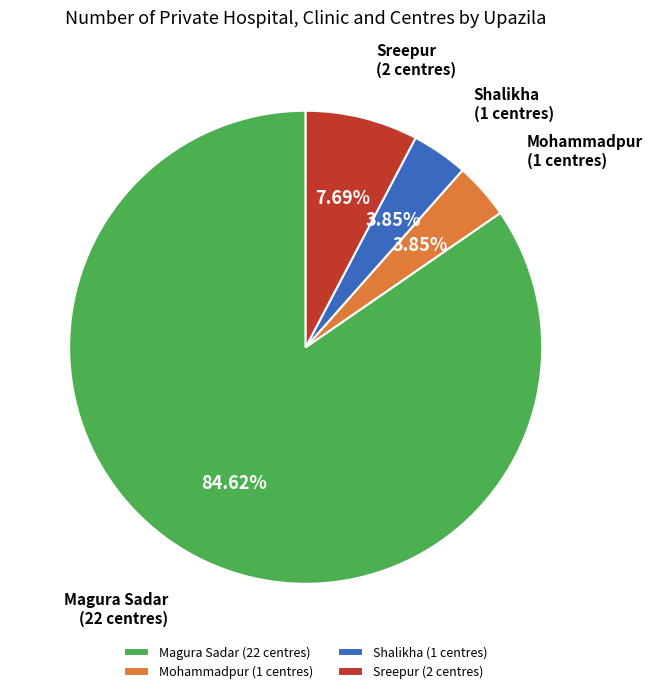

Between Magura Sadar and Shalikha, which is larger?

Magura Sadar